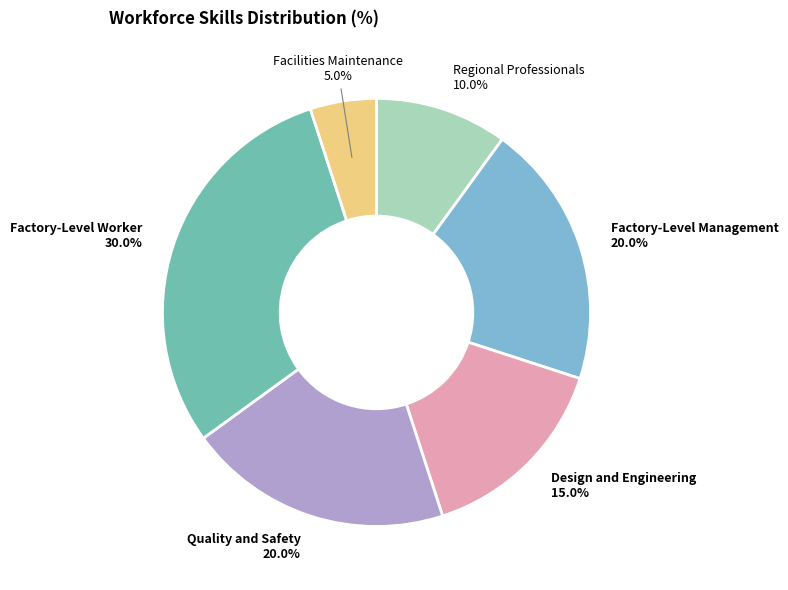

Is the sum of Regional Professionals and Facilities Maintenance greater than half?

No